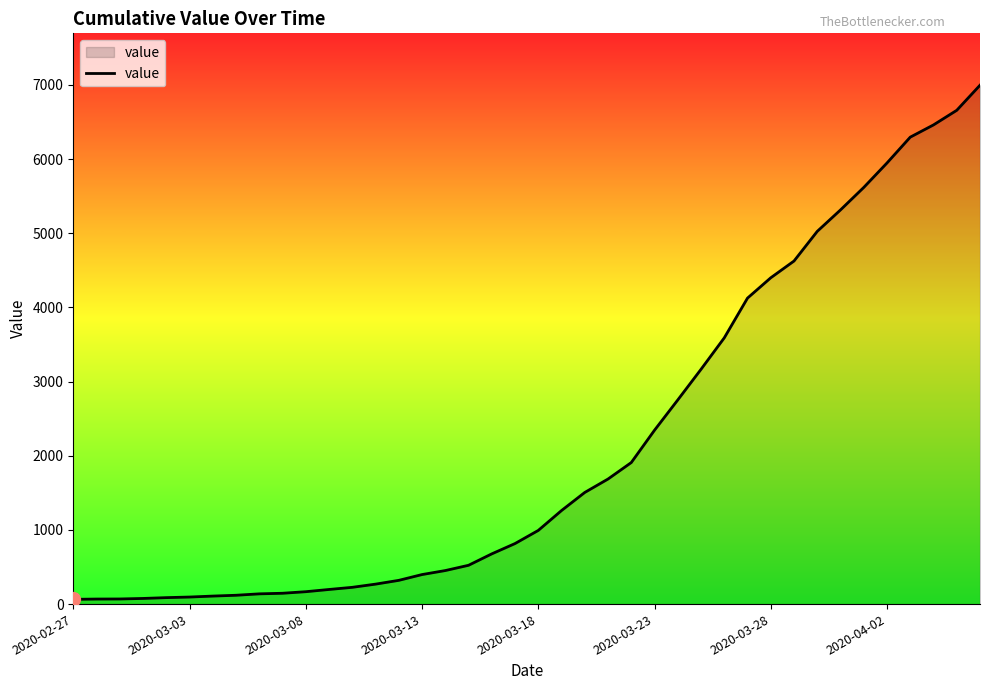

What is the difference between the maximum and minimum values?

6931